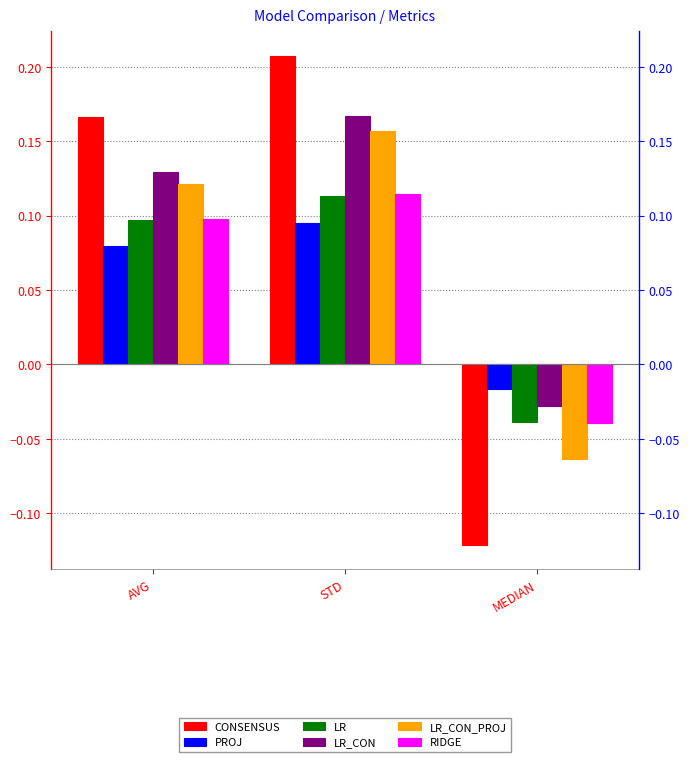

At how many categories does at least one series exceed 0?

2